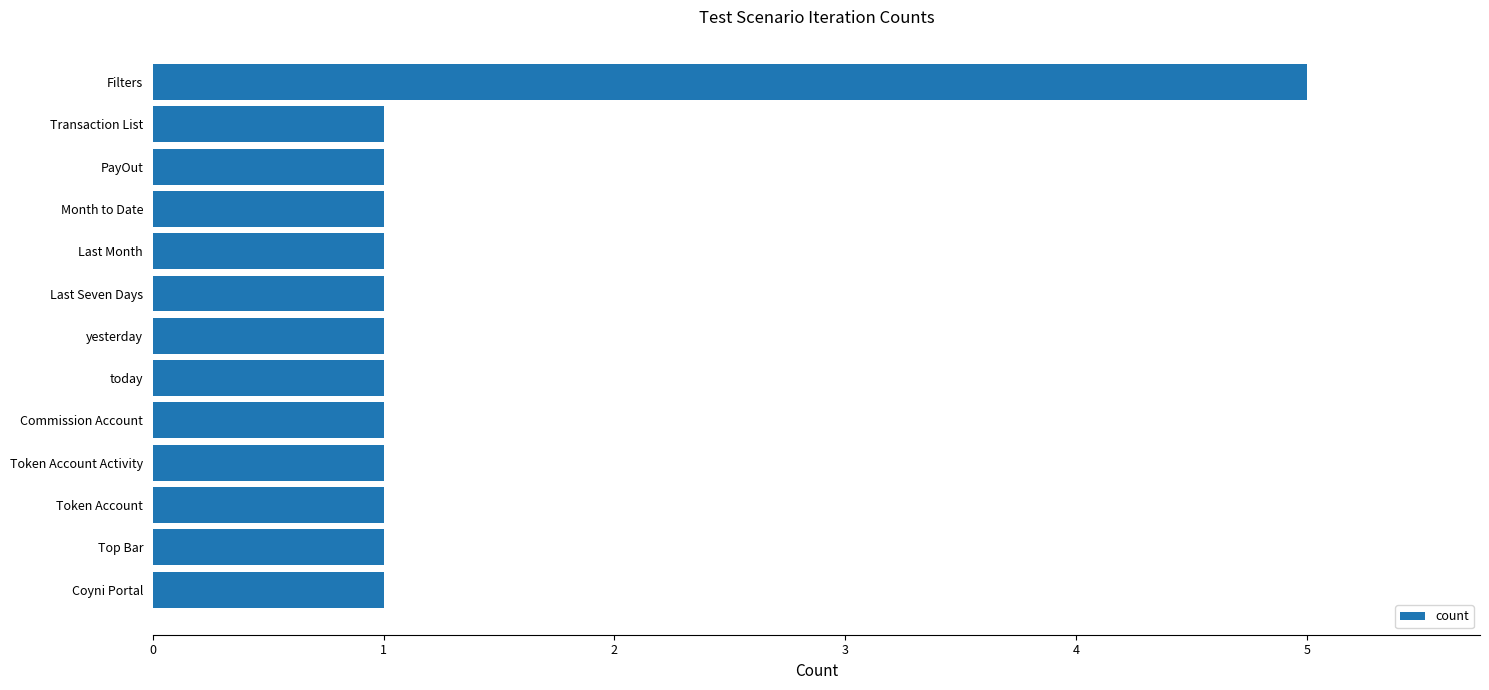

Read the value at Filters.

5